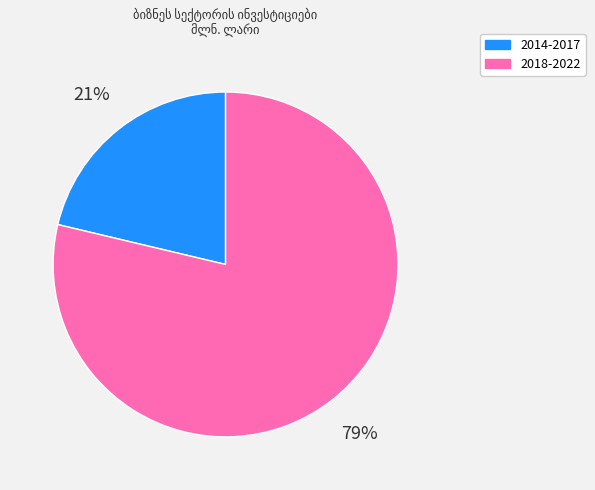

Rank the categories by value from highest to lowest.

2018-2022, 2014-2017